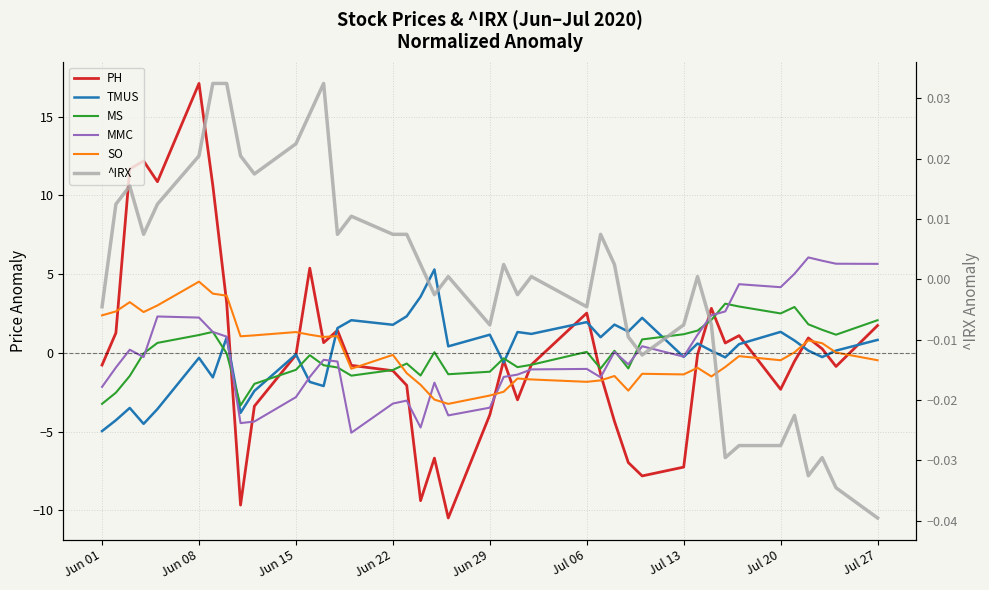

True or false: TMUS and SO intersect in this chart.

True